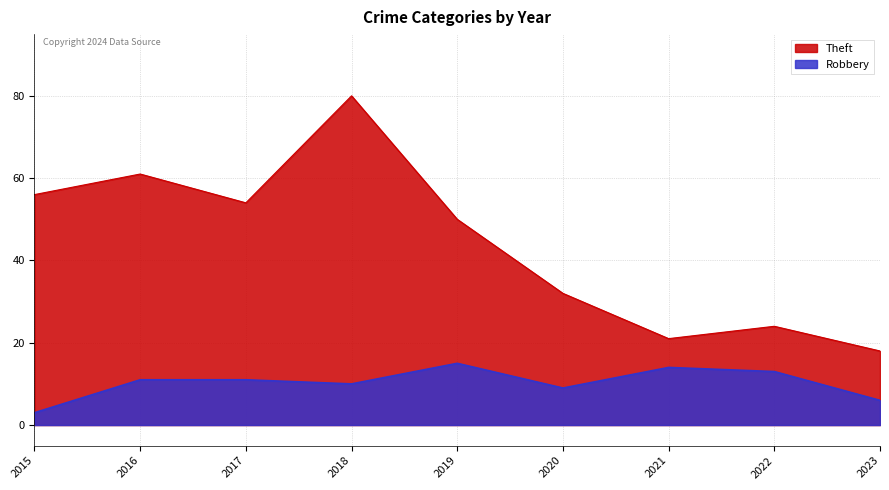

True or false: Theft and Robbery intersect in this chart.

False